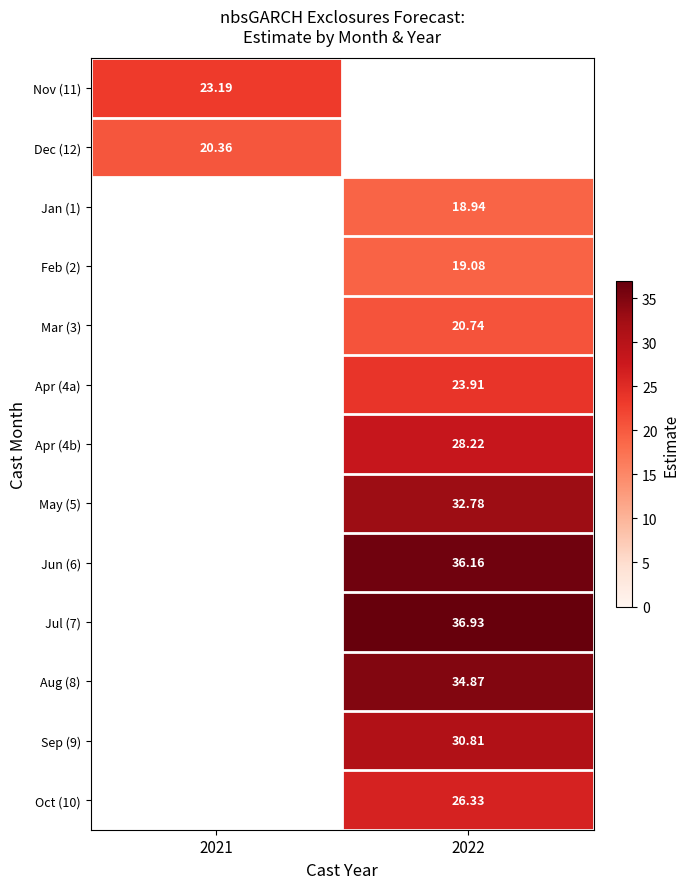

What is the maximum value shown in the chart?

36.9